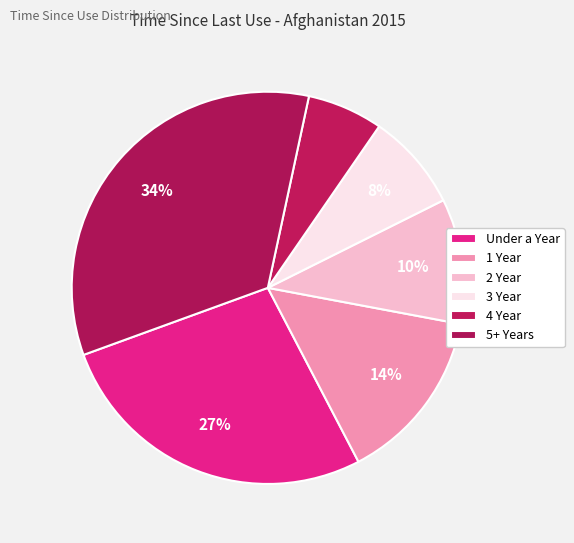

Count the number of slices in the pie.

6